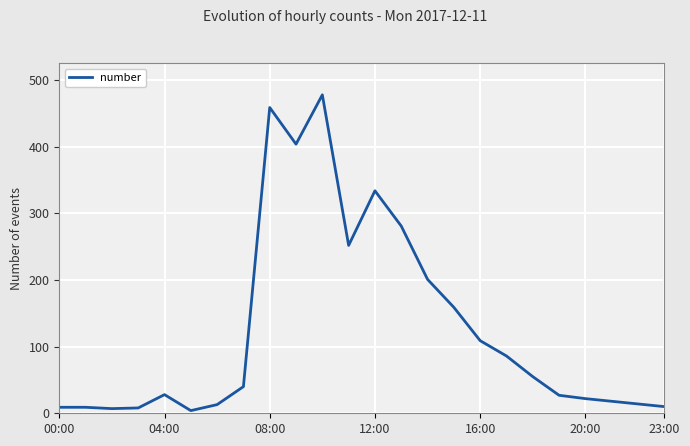

What is the maximum value shown in the chart?

478